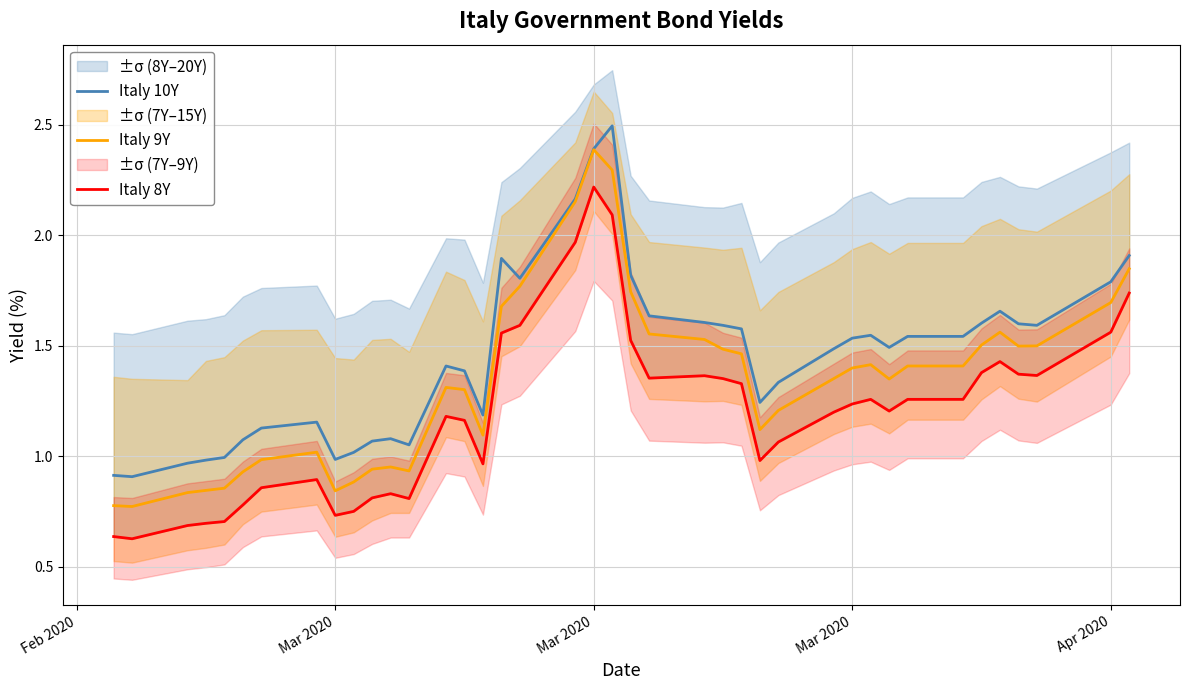

How many lines are shown in the chart?

3